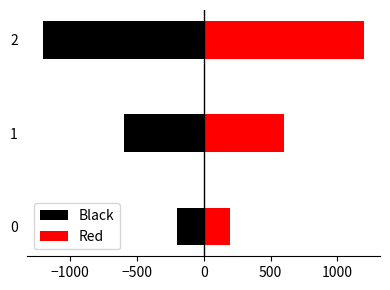

How many categories are shown in the chart?

3